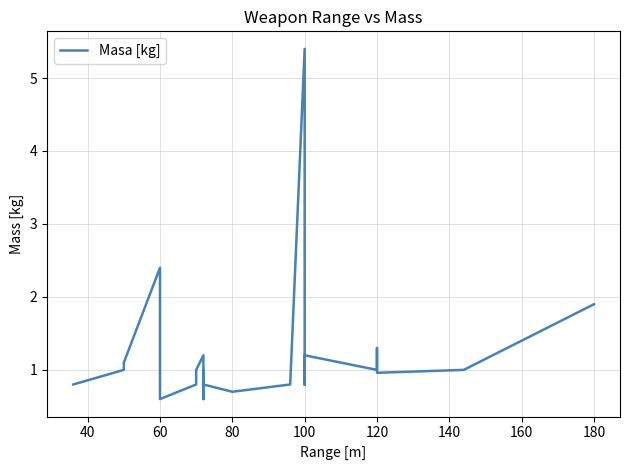

How many values exceed 1?

9